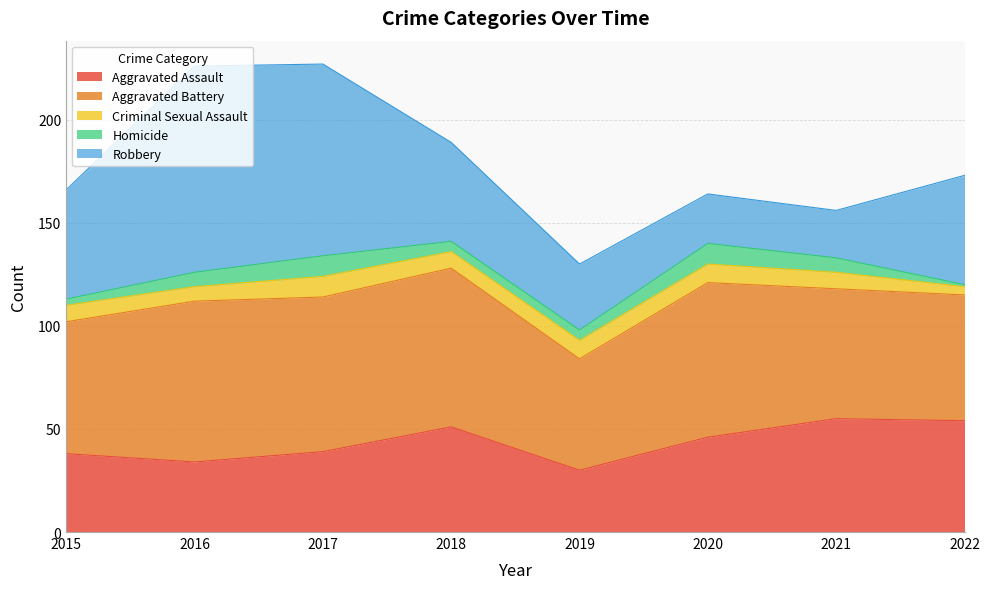

At how many categories does at least one series exceed 1?

8